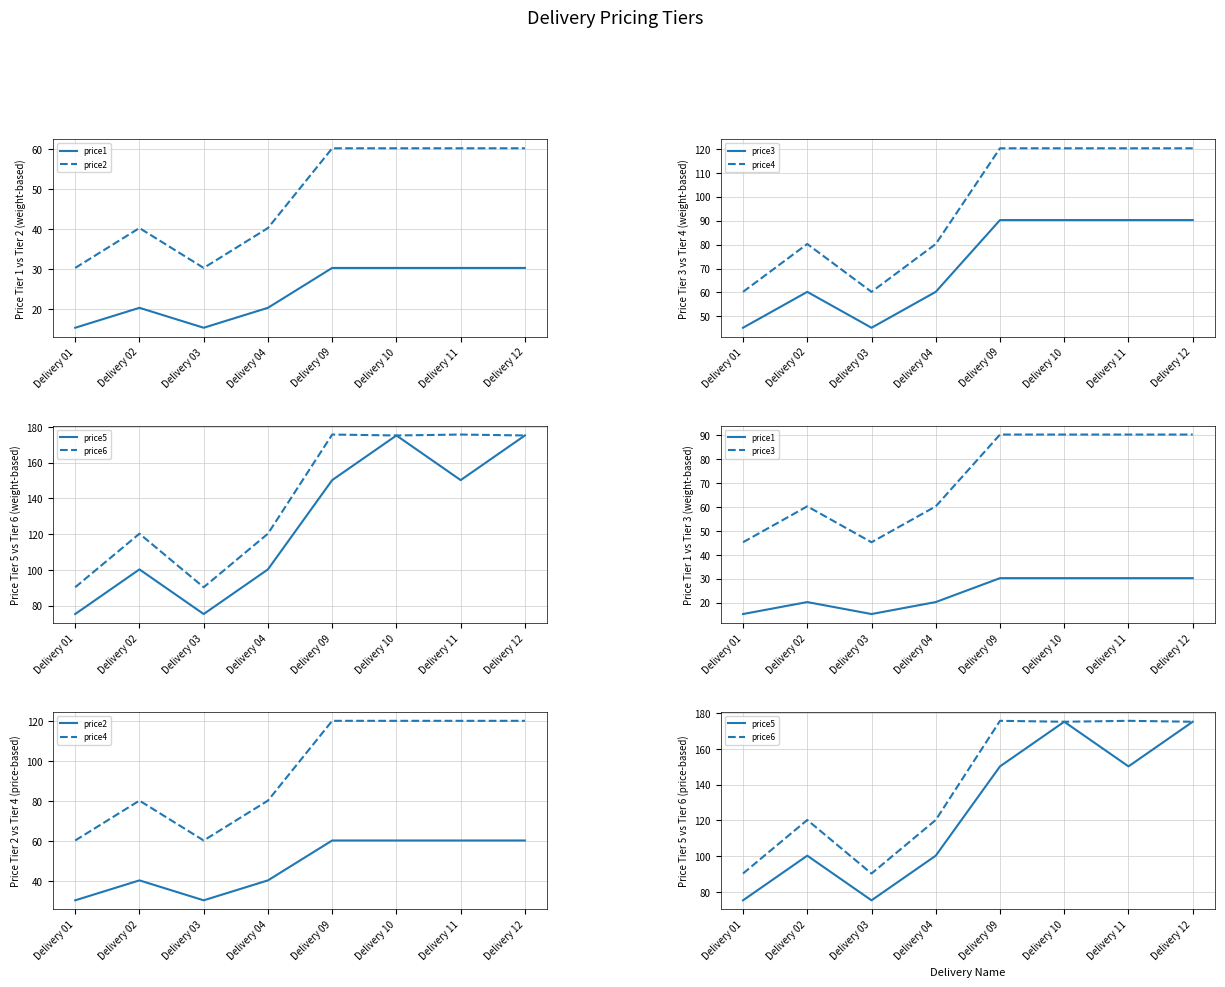

At which label does price1 first exceed 30?

Delivery 09